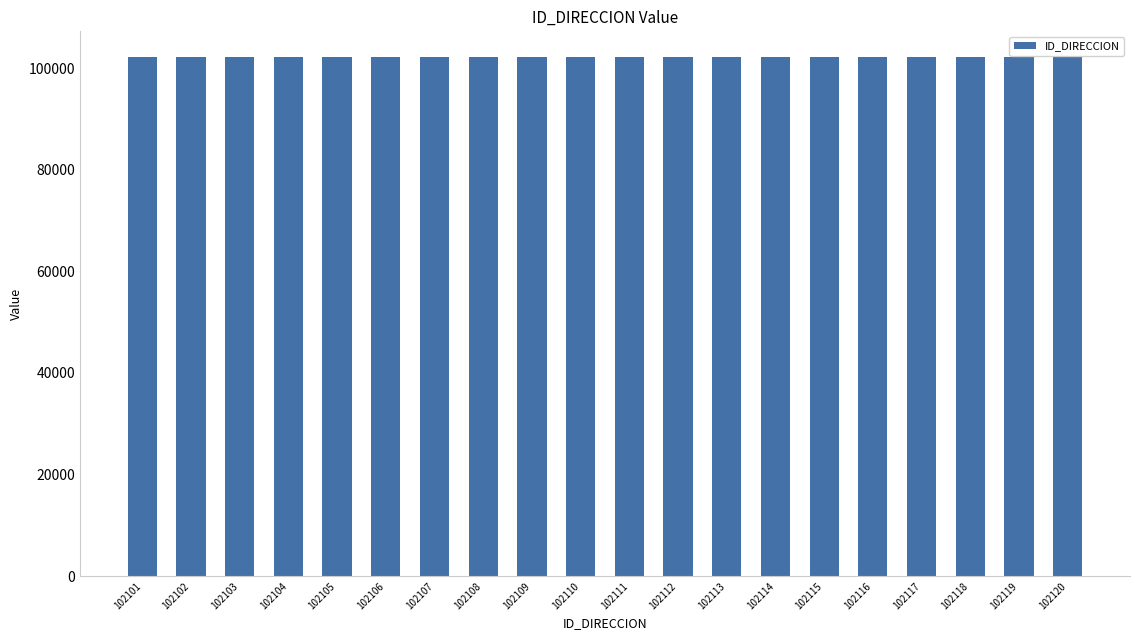

The value at 102117 is 102117. True or false?

True